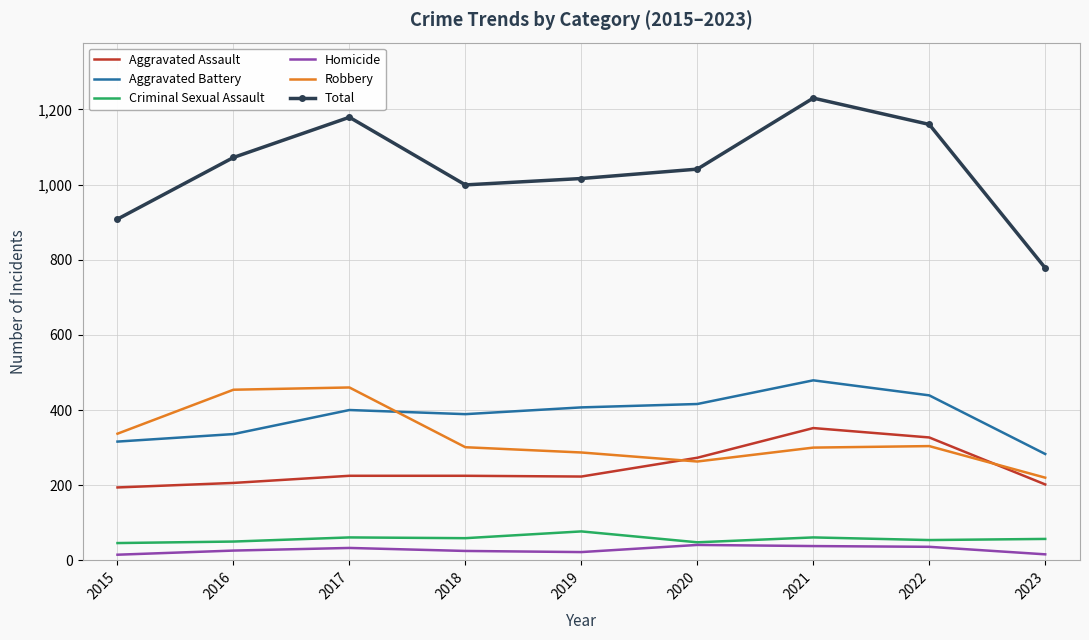

Which series has the widest spread of values?

Total